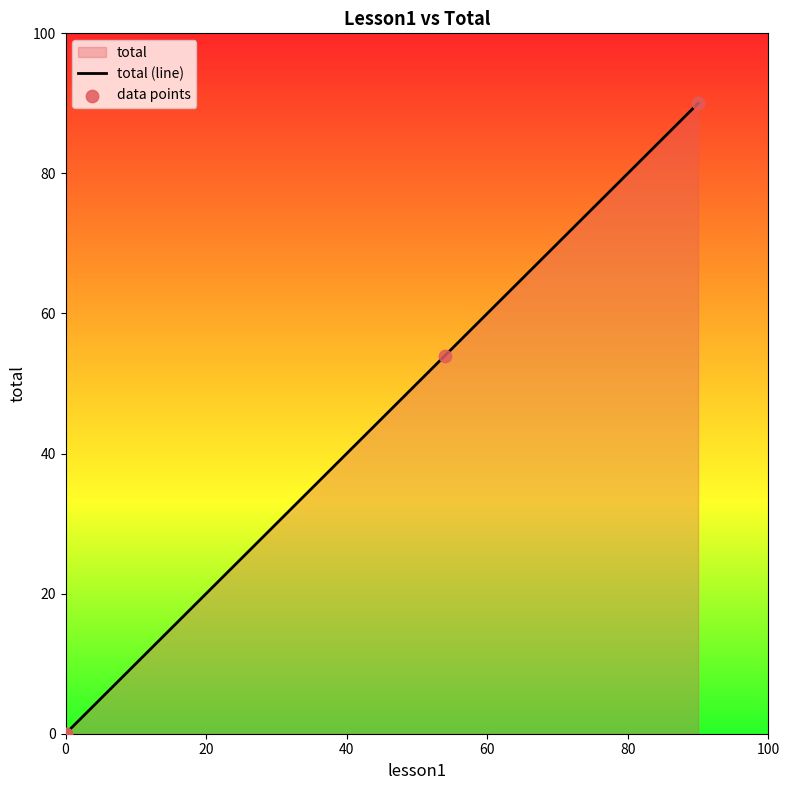

Which series contains the lowest Y value?

total (line)